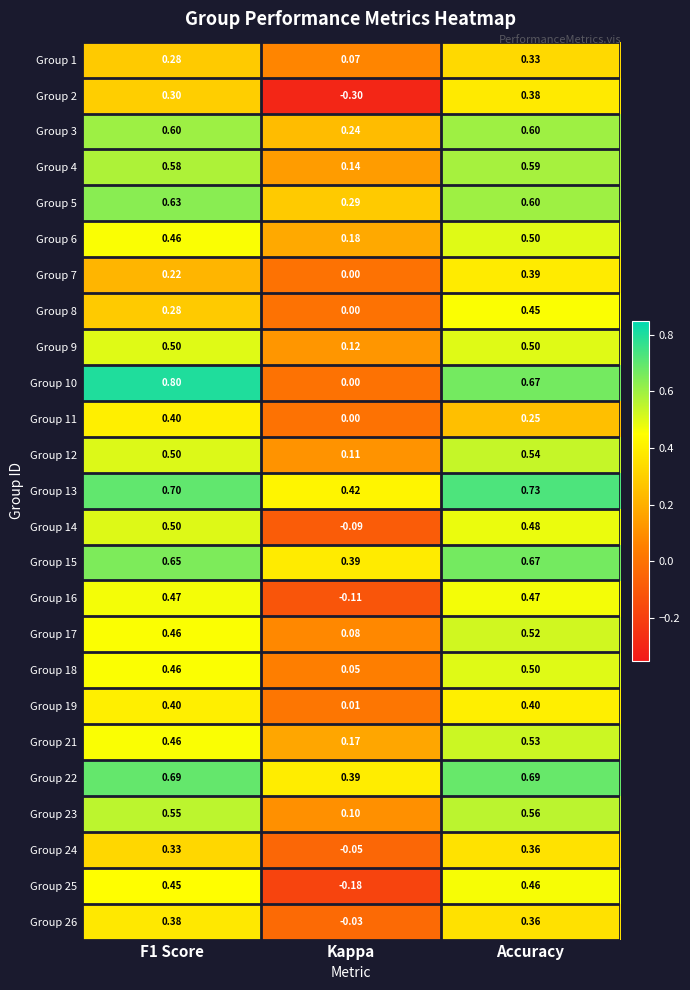

Where is Group 23 nearest to the value 0?

Kappa